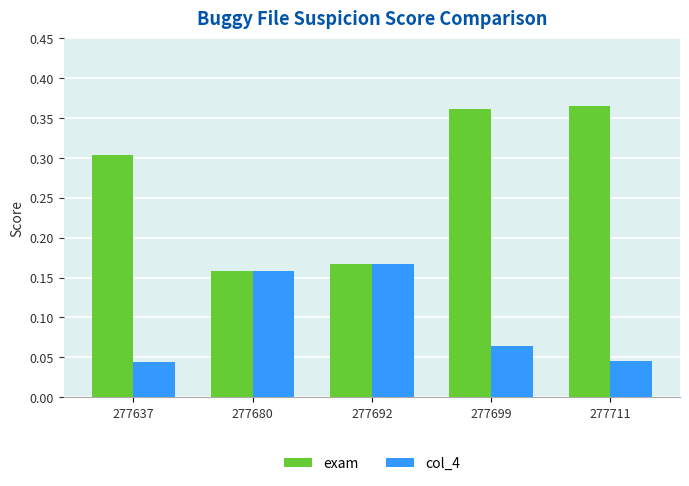

Count the col_4 values in the range 0 to 1.

5